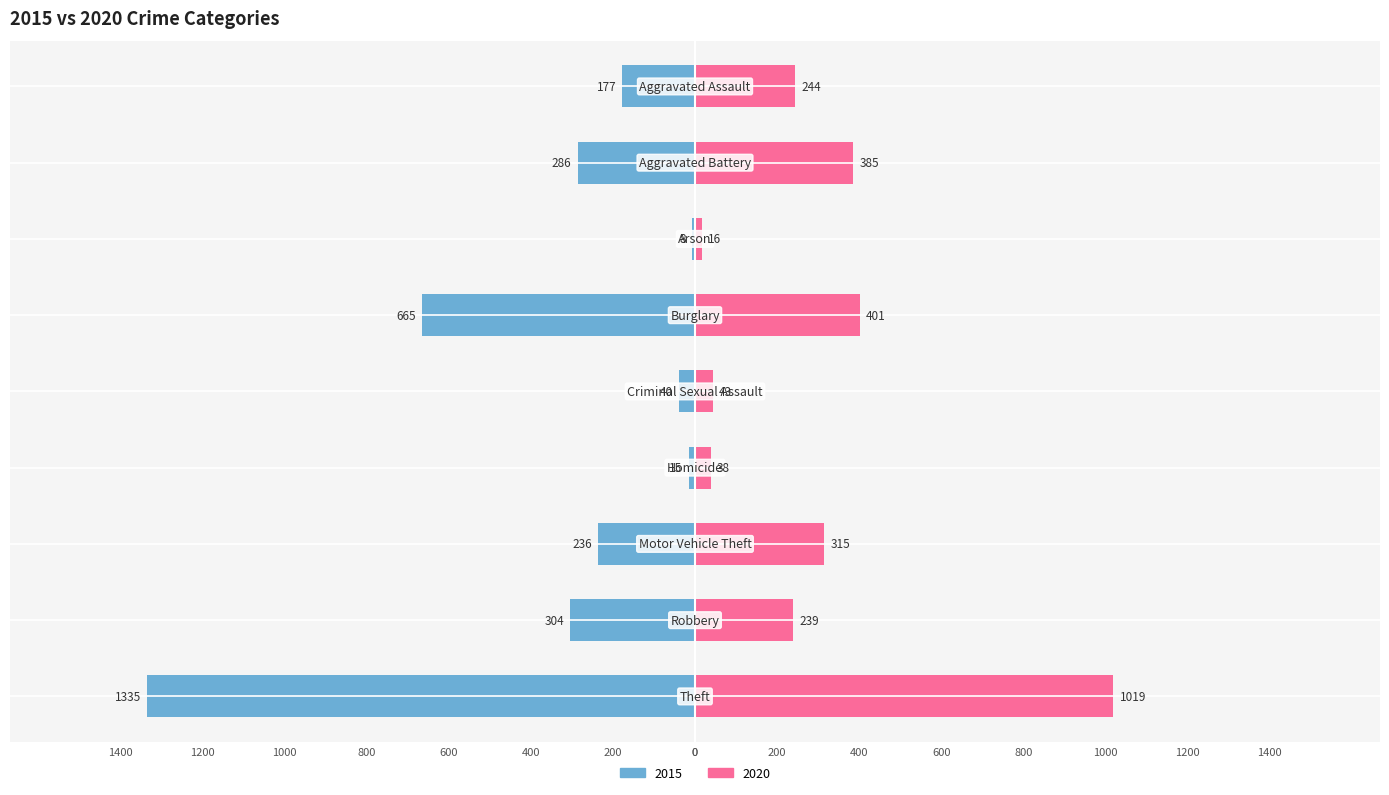

Where does the 2020 series first go above 244?

Aggravated Battery